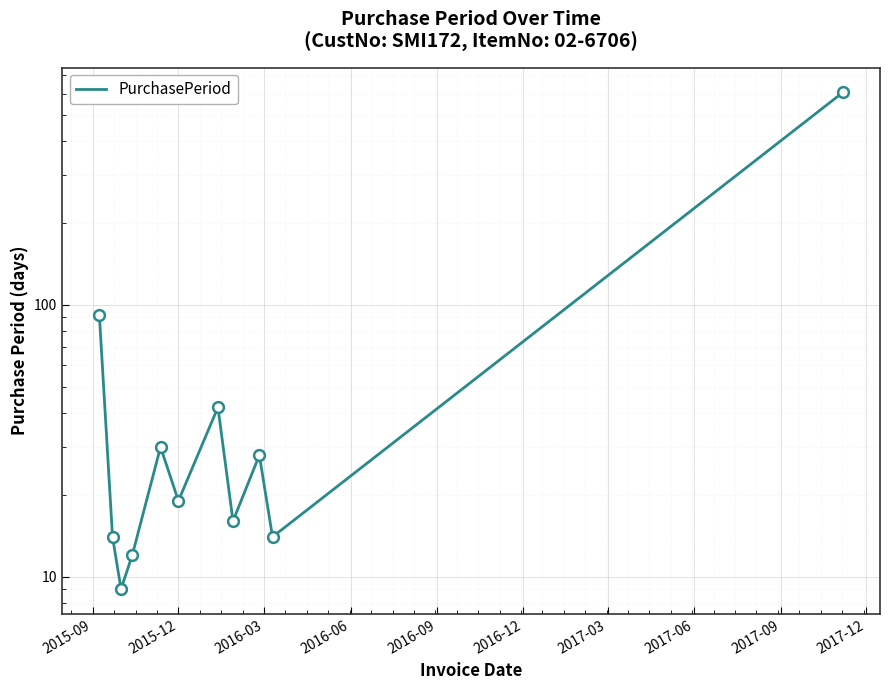

Which has a higher value, 2017-03 or 2016-03?

2017-03